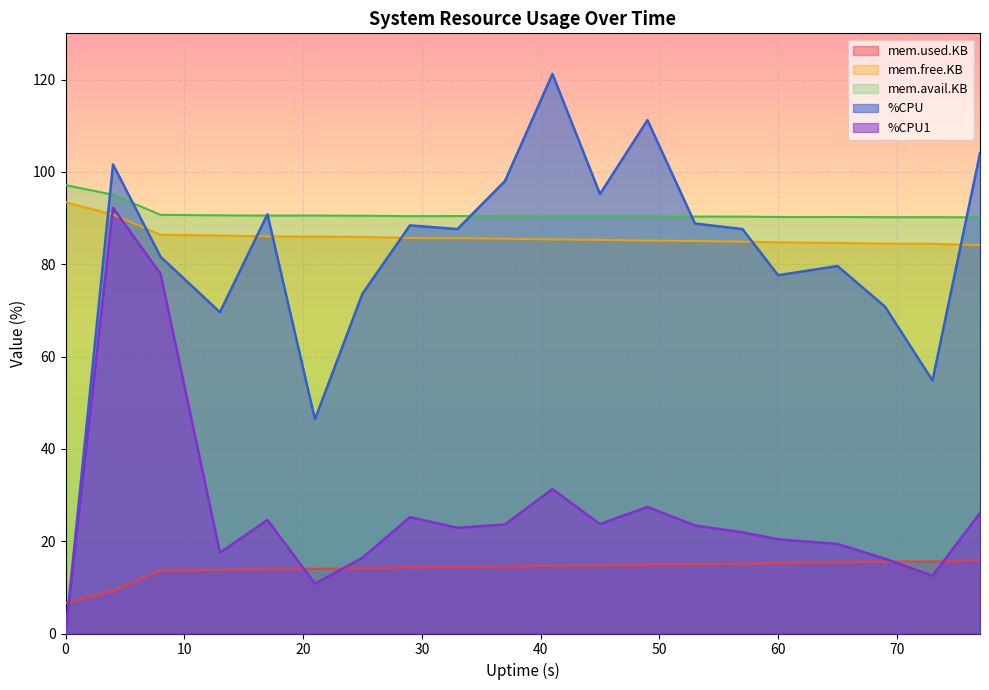

Which series has the largest total across all categories?

mem.avail.KB